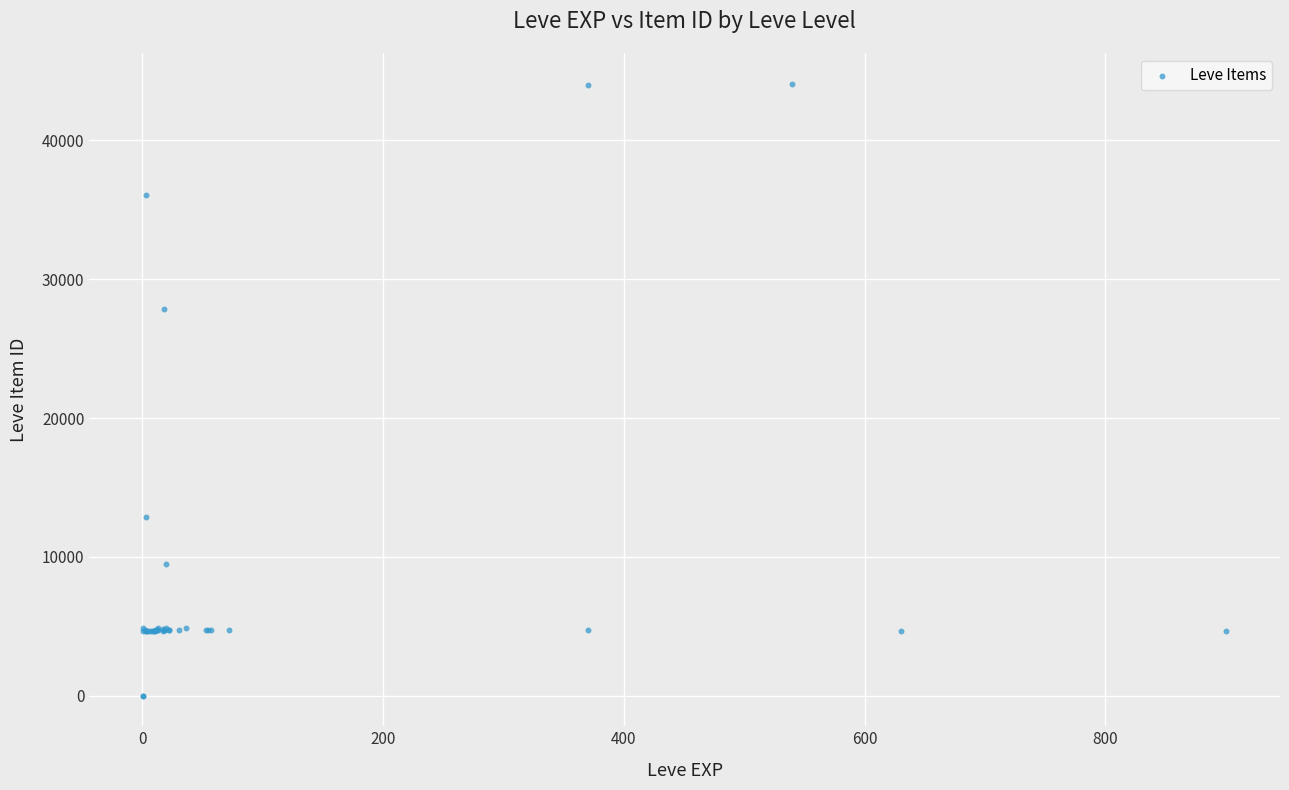

What Y value in the scatter plot is closest to 22048?

27884